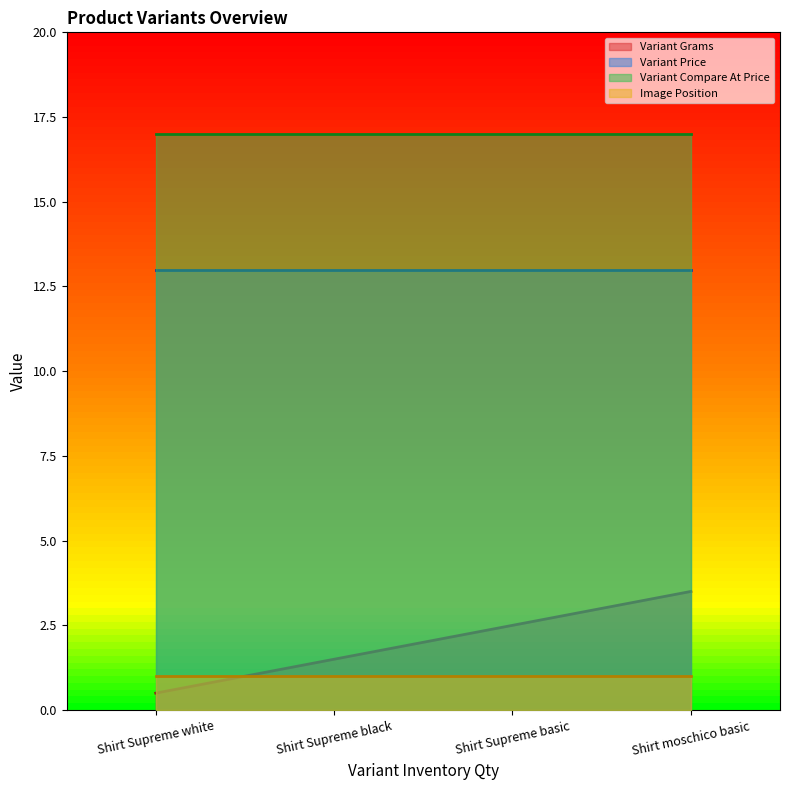

Reading left to right, extract all data points from this chart.

Variant Grams: 0.5	1.5	2.5	3.5
Variant Price: 13.0	13.0	13.0	13.0
Variant Compare At Price: 17.0	17.0	17.0	17.0
Image Position: 1.0	1.0	1.0	1.0